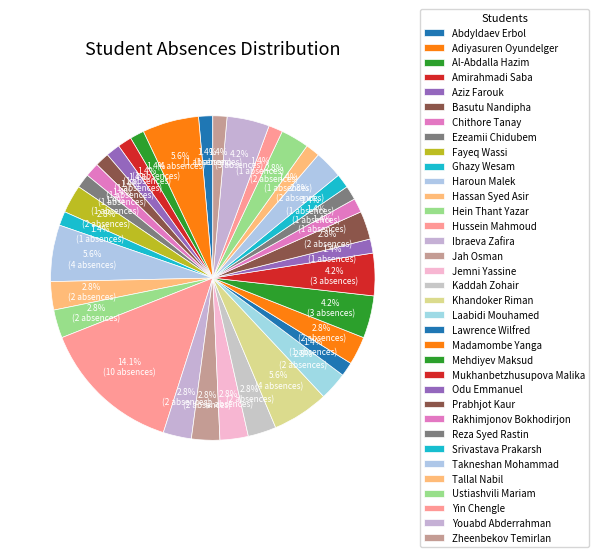

To the nearest percent, what percentage of the pie is Mehdiyev Maksud?

4%